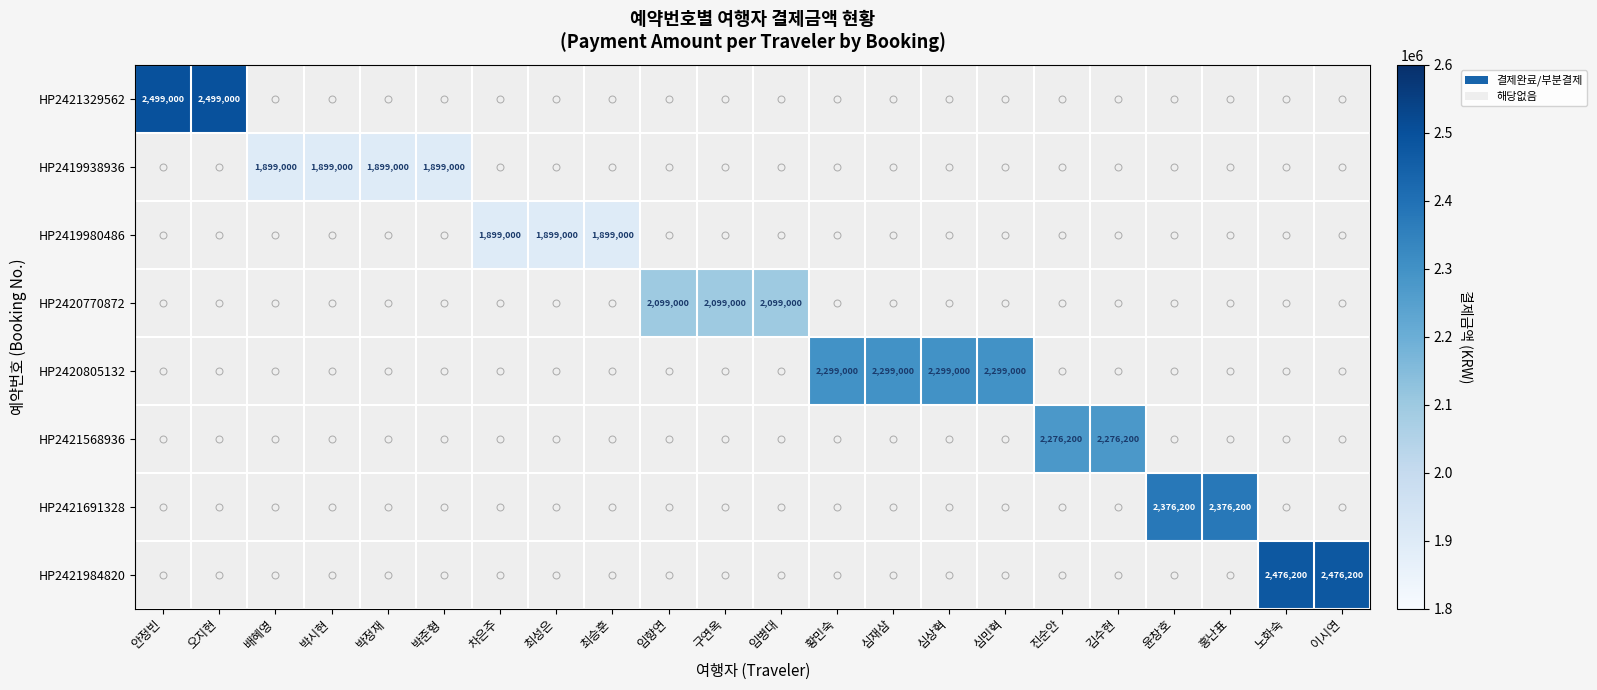

True or false: HP2421568936 has a value of 3815433 at 진순안.

False